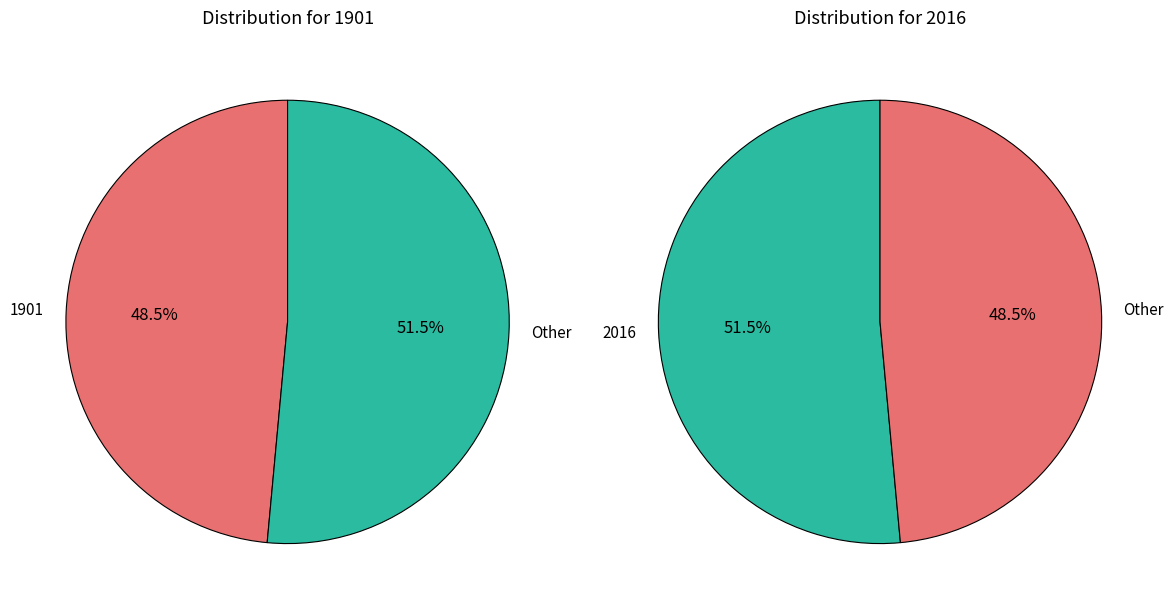

Between 2016 and 1901, which is larger?

2016